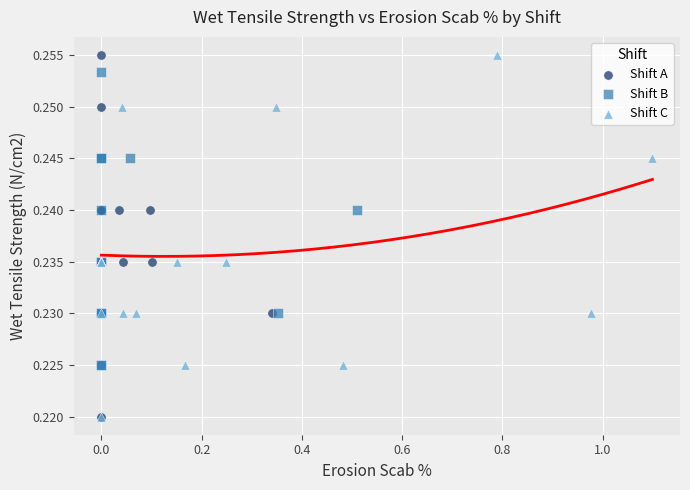

What are all the series names shown in the legend?

Shift A, Shift B, Shift C